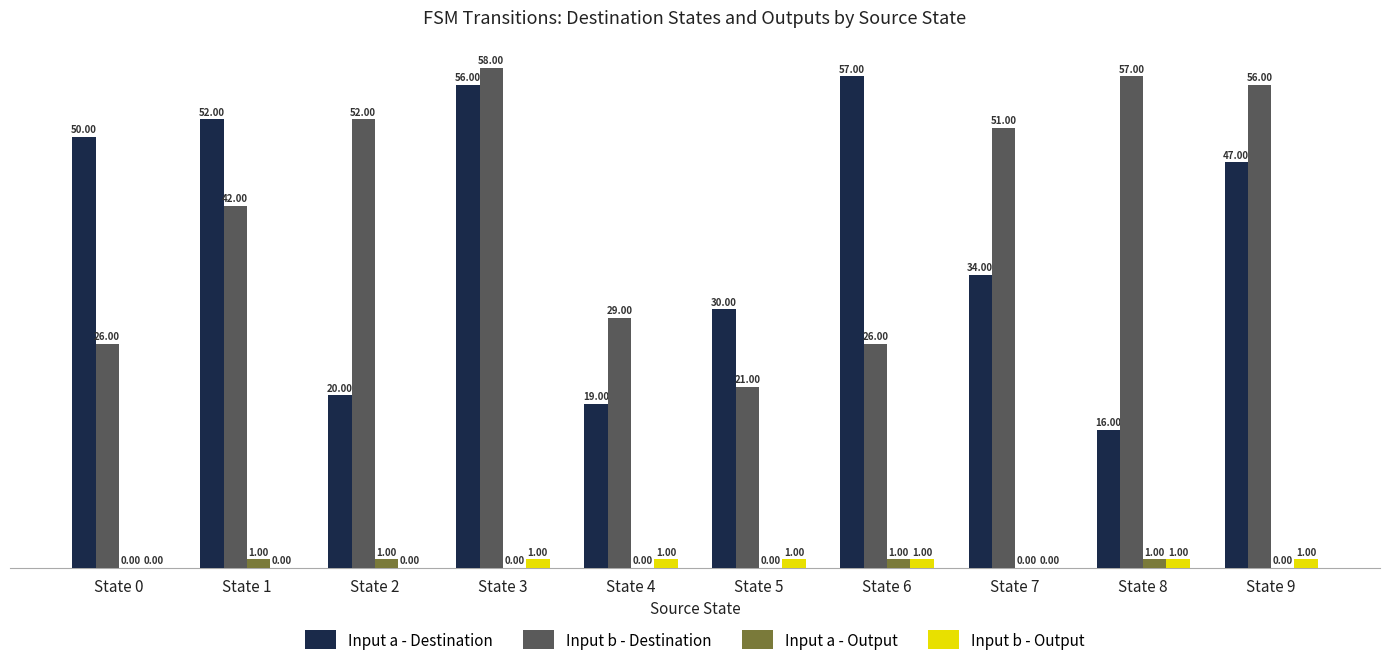

At which category is the sum across all series the highest?

State 3